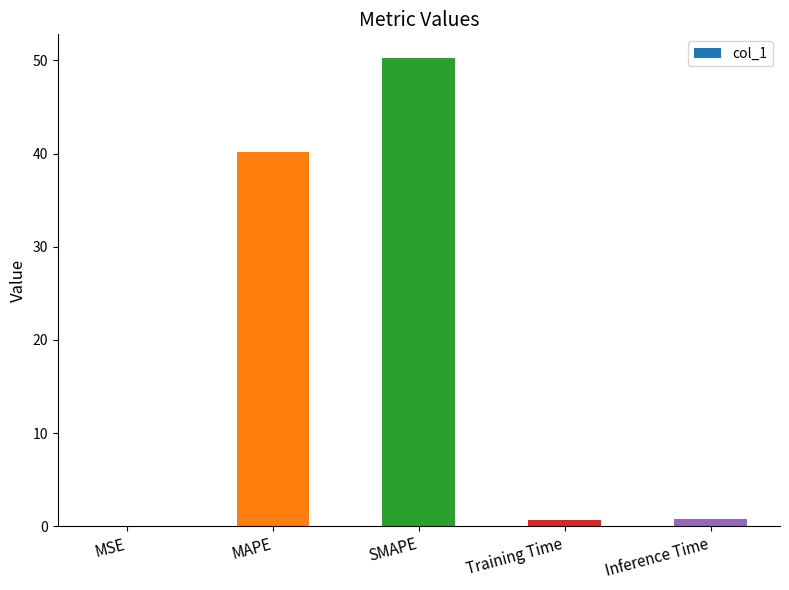

Read the value at Inference Time.

0.8